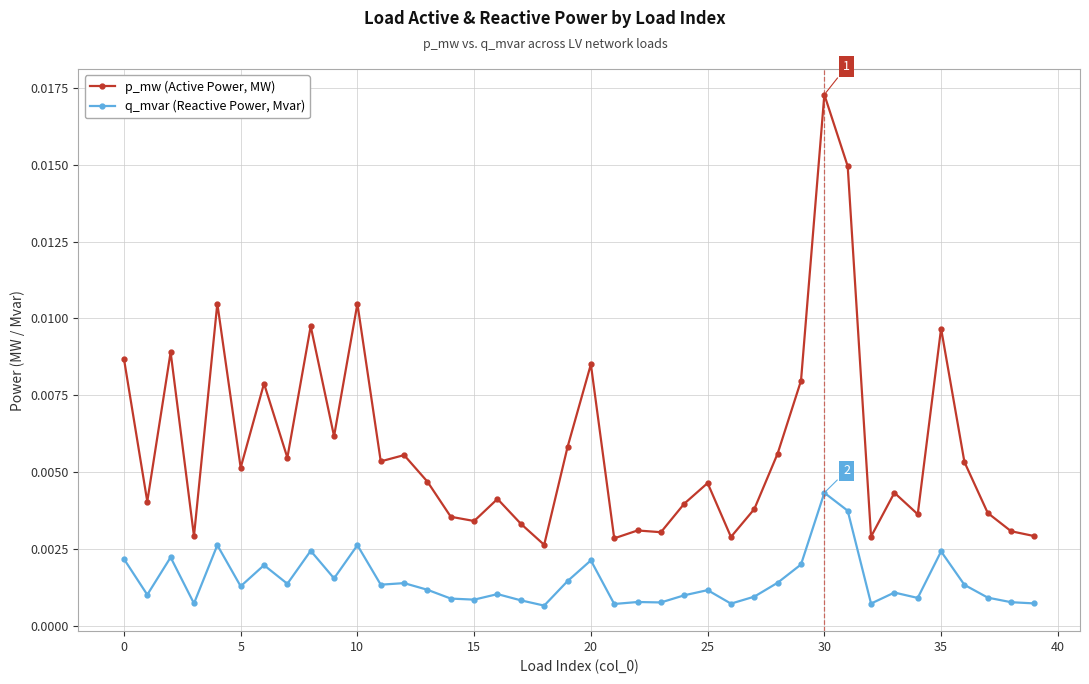

At how many categories does at least one series exceed 0?

40